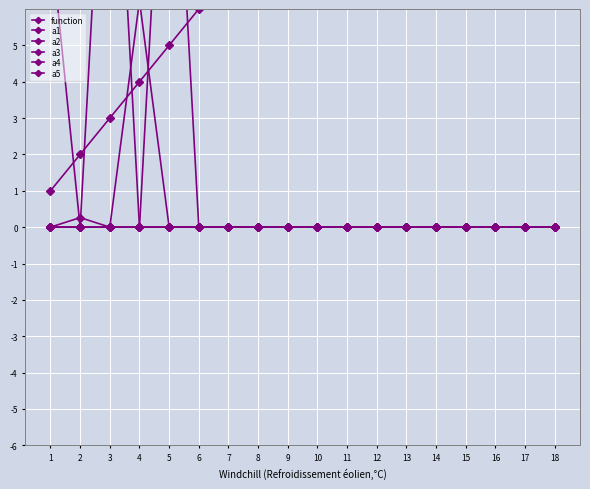

Which label corresponds to the largest value in the chart?

18